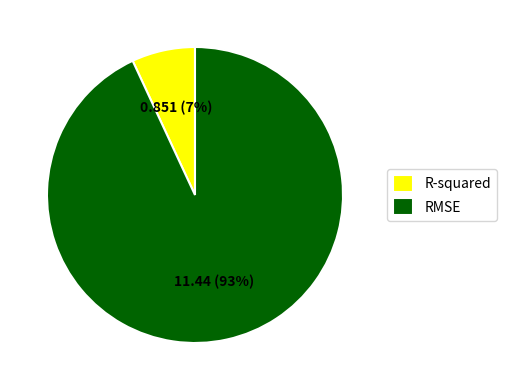

Which category has the smallest portion of the pie?

R-squared